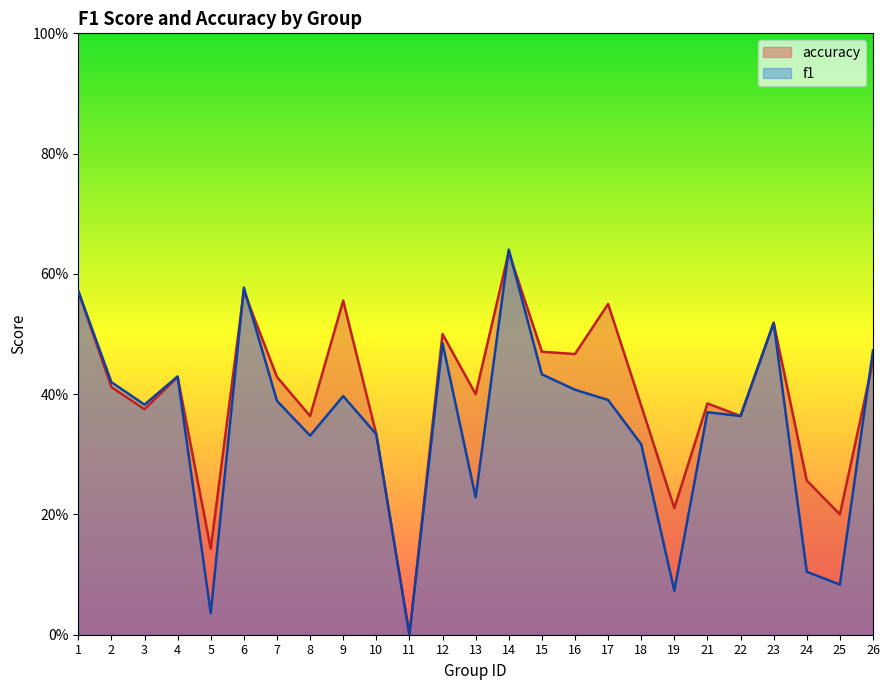

In f1, how many points are lower than both neighbors (excluding endpoints)?

8